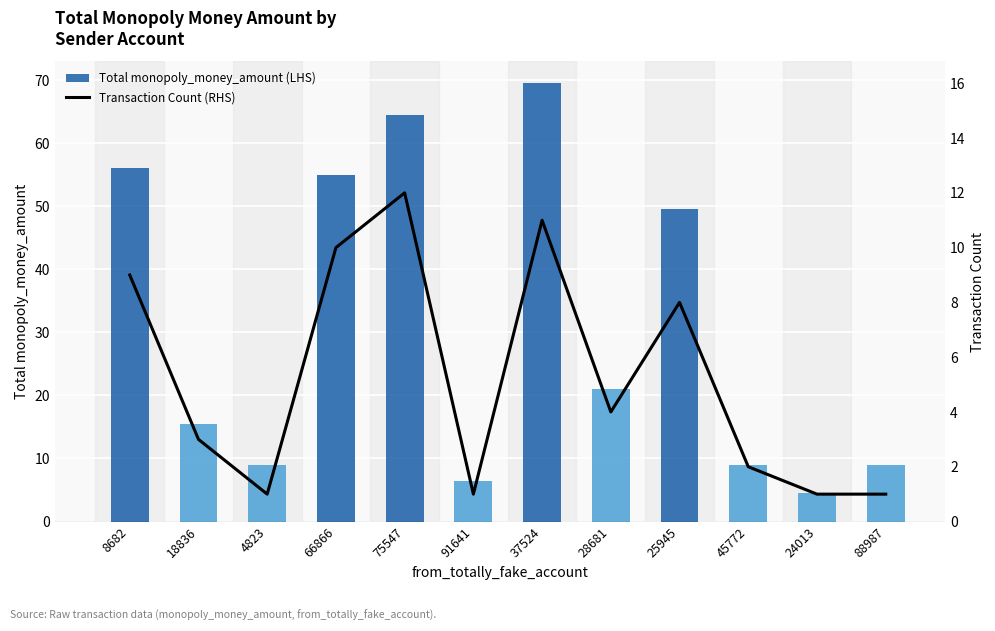

How many data points does each series have?

12